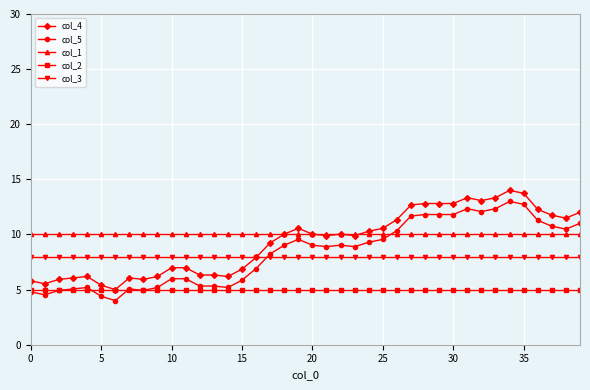

What are all the series names shown in the legend?

col_4, col_5, col_1, col_2, col_3